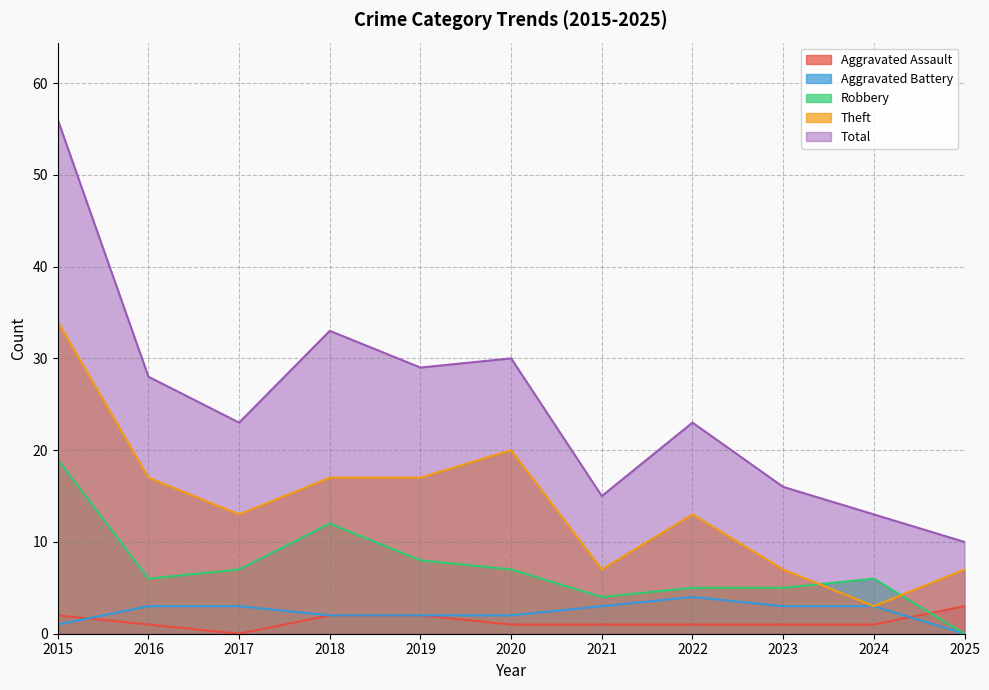

The value of Theft at 2022 is 17. True or false?

False